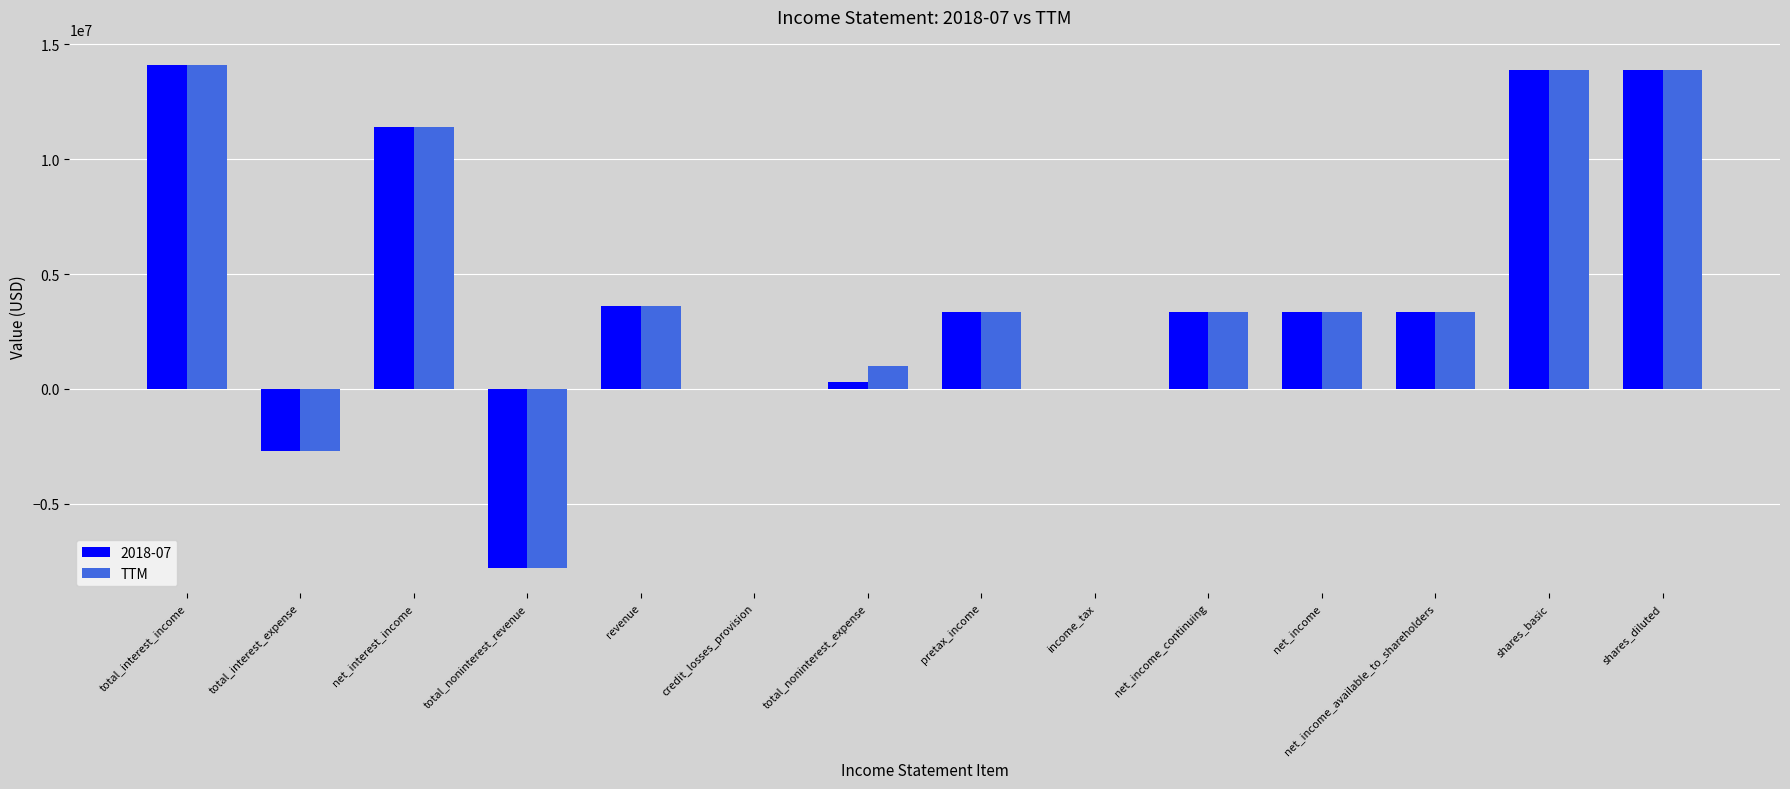

How many series are shown in this chart?

2